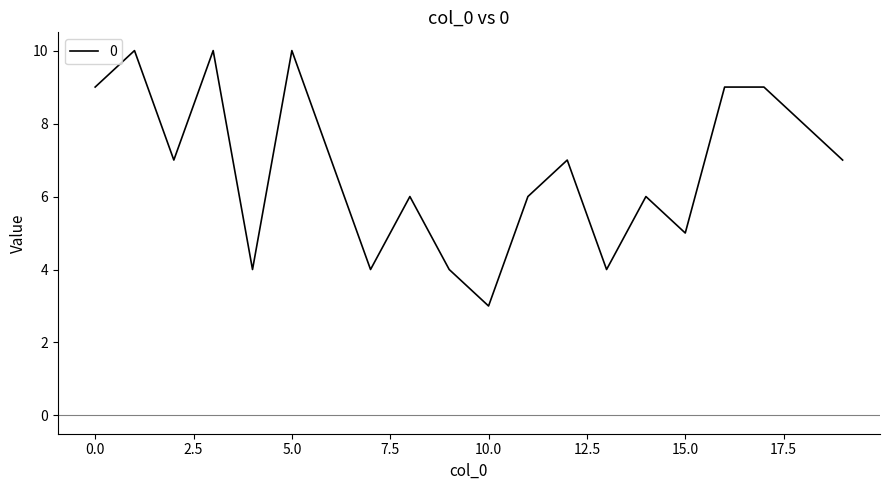

What is the minimum value shown in the chart?

3